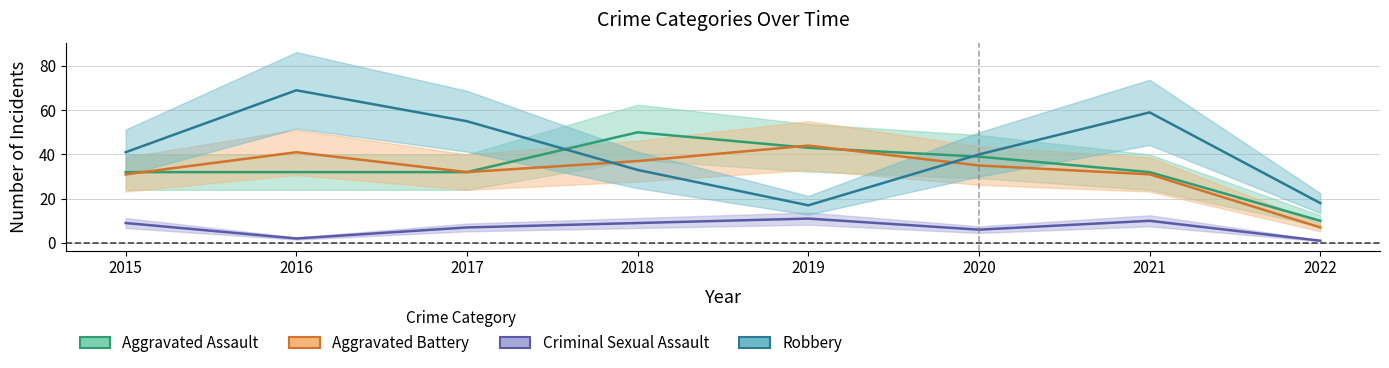

Where do Aggravated Assault and Robbery first cross each other?

2017 and 2018